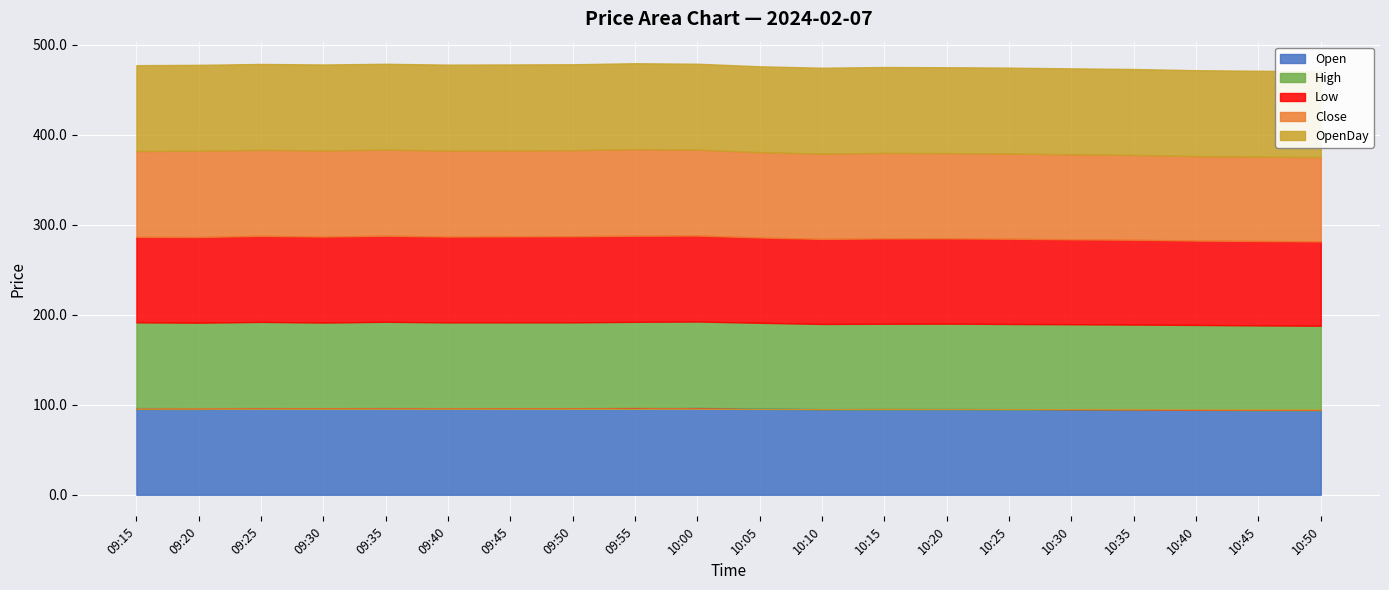

The value of Open at 09:20 is 95.3. True or false?

True